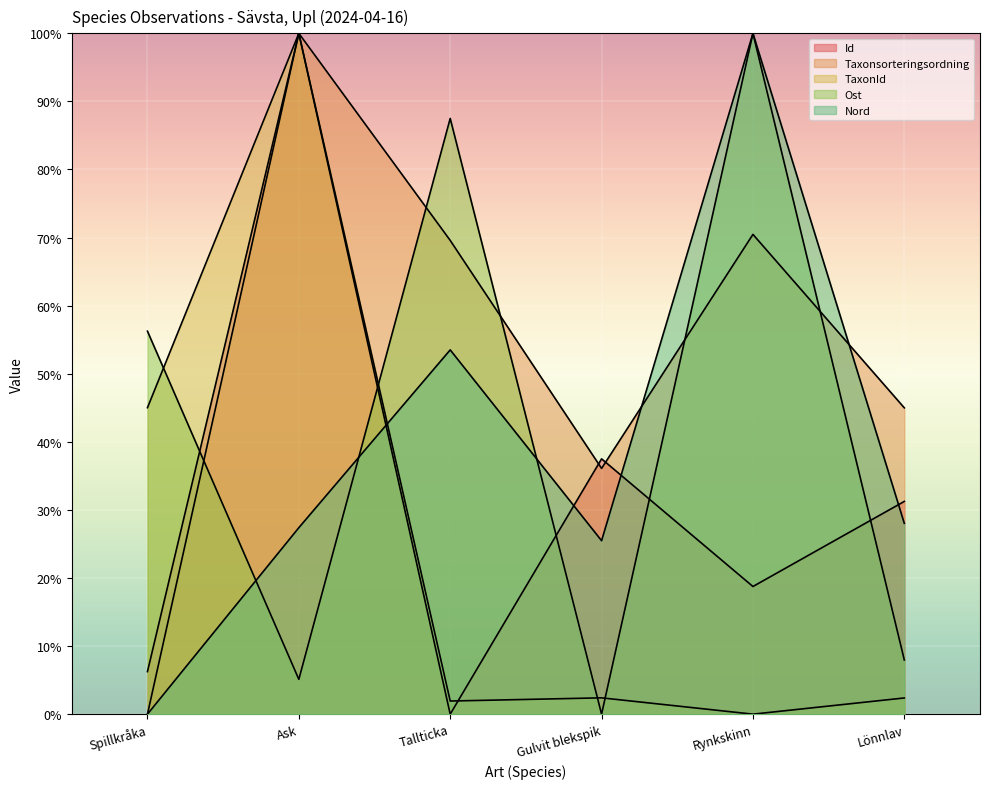

What are all the series names shown in the legend?

Id, Taxonsorteringsordning, TaxonId, Ost, Nord